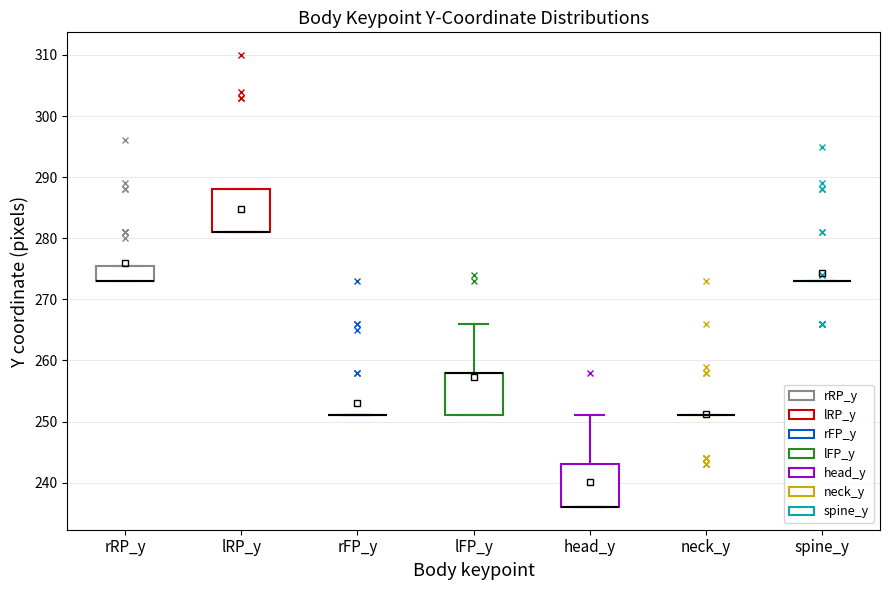

Reading left to right, transcribe this box plot: for each box, give where its median line is, the range the box spans, and where its two whiskers end, as read against the y-axis. The values are not printed on the chart, so give them approximately, as read against the axis.

rRP_y: median 273 (drawn on the box's lower edge), box 273 to 276, whiskers 273 to 276
lRP_y: median 281 (drawn on the box's lower edge), box 281 to 288, whiskers 281 to 288
rFP_y: box collapsed to a line at 251, whiskers 251 to 251
lFP_y: median 258 (drawn on the box's upper edge), box 251 to 258, whiskers 251 to 266
head_y: median 236 (drawn on the box's lower edge), box 236 to 243, whiskers 236 to 251
neck_y: box collapsed to a line at 251, whiskers 251 to 251
spine_y: box collapsed to a line at 273, whiskers 273 to 273